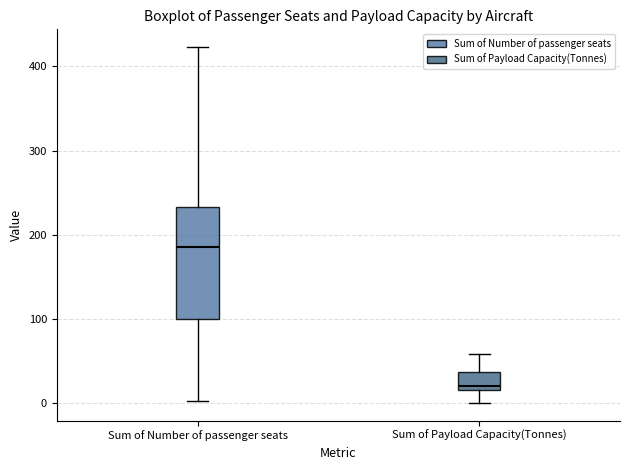

Reading left to right, read every box against the y-axis: the position of its median line, the range the box covers, and the ends of its whiskers. The values are not printed on the chart, so give them approximately, as read against the axis.

Sum of Number of passenger seats: median 190, box 100 to 230, whiskers 0 to 420
Sum of Payload Capacity(Tonnes): median 20 (just above the box's lower edge), box 20 to 40, whiskers 0 to 60